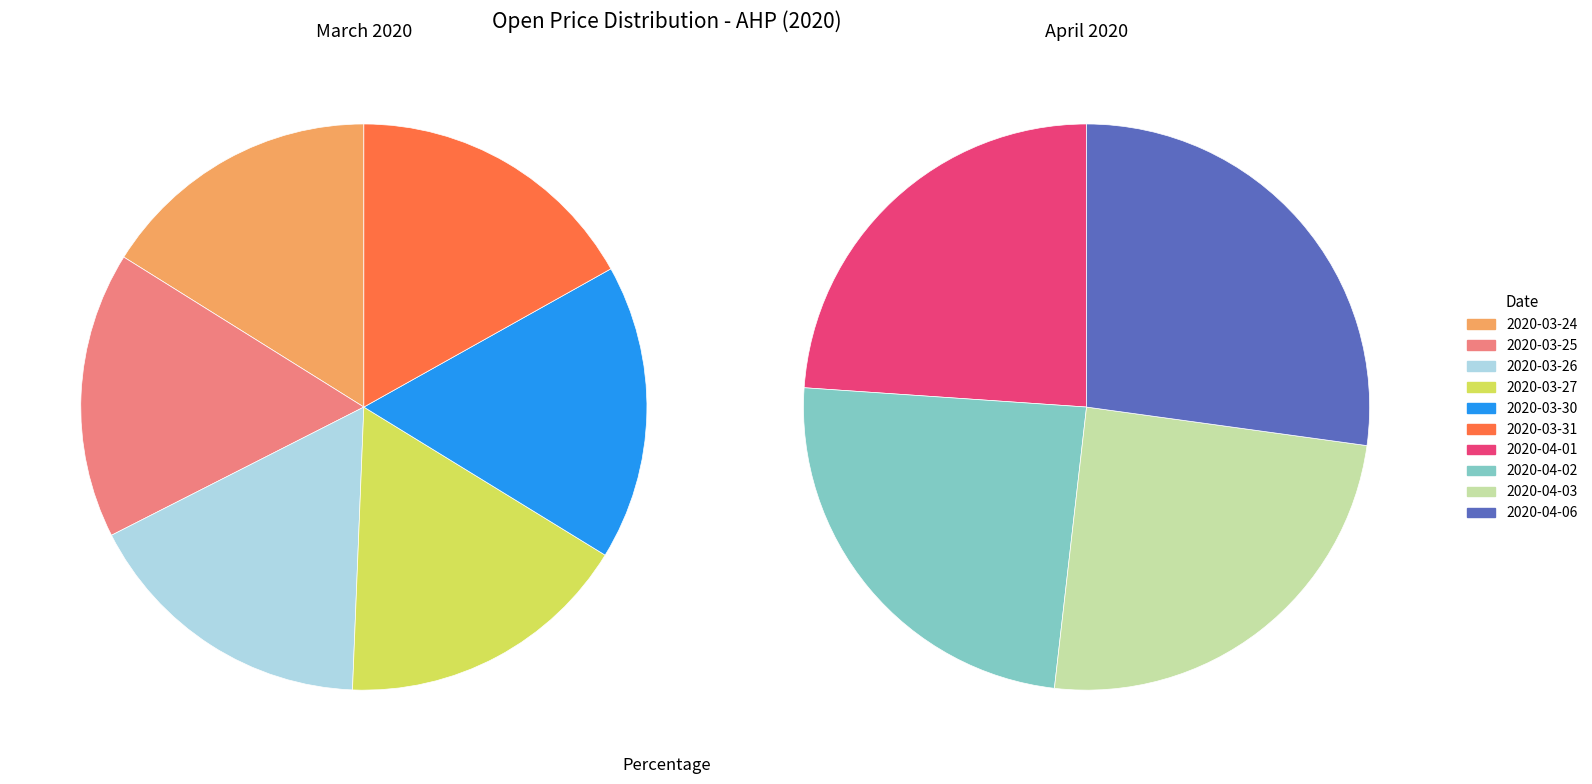

What is the largest slice in the pie chart?

2020-04-06